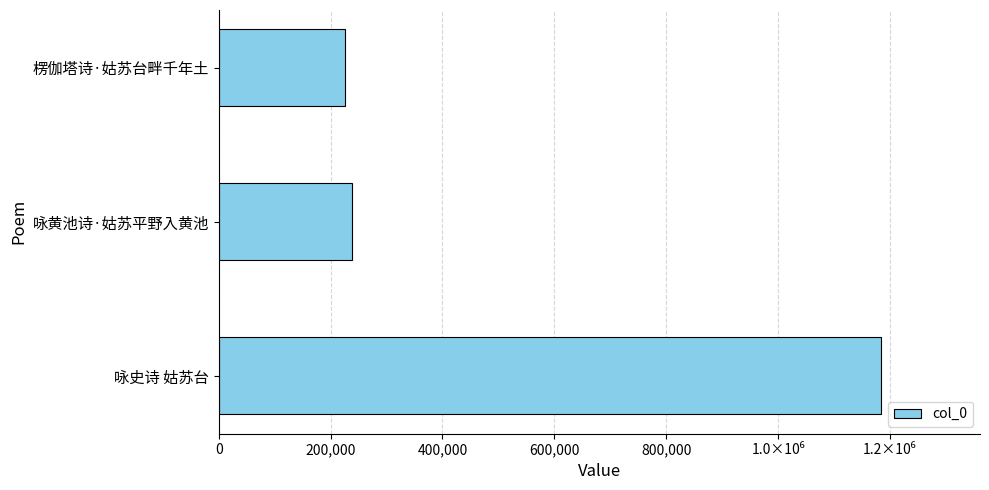

Does the chart contain any negative values?

No